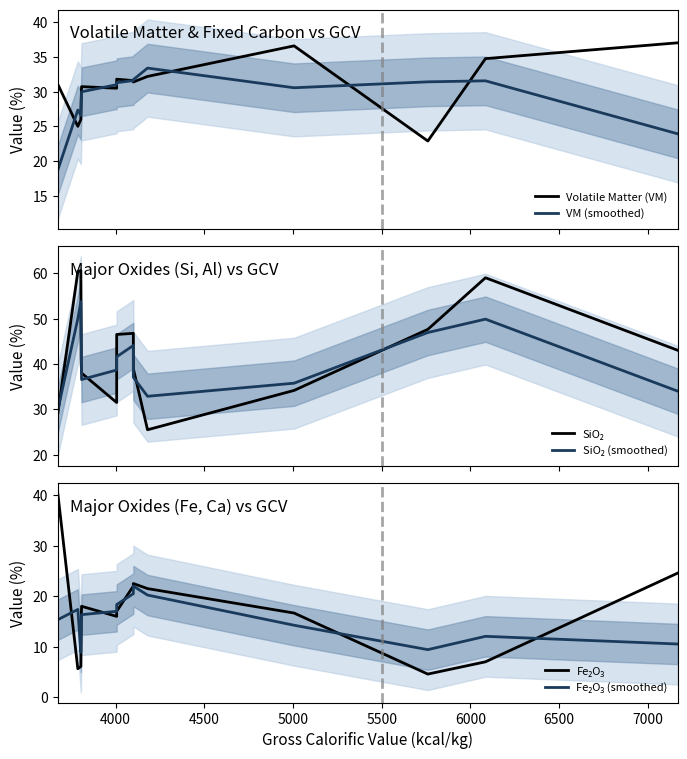

What are all the series names shown in the legend?

Volatile Matter (VM), VM (smoothed), SiO₂, SiO₂ (smoothed), Fe₂O₃, Fe₂O₃ (smoothed)